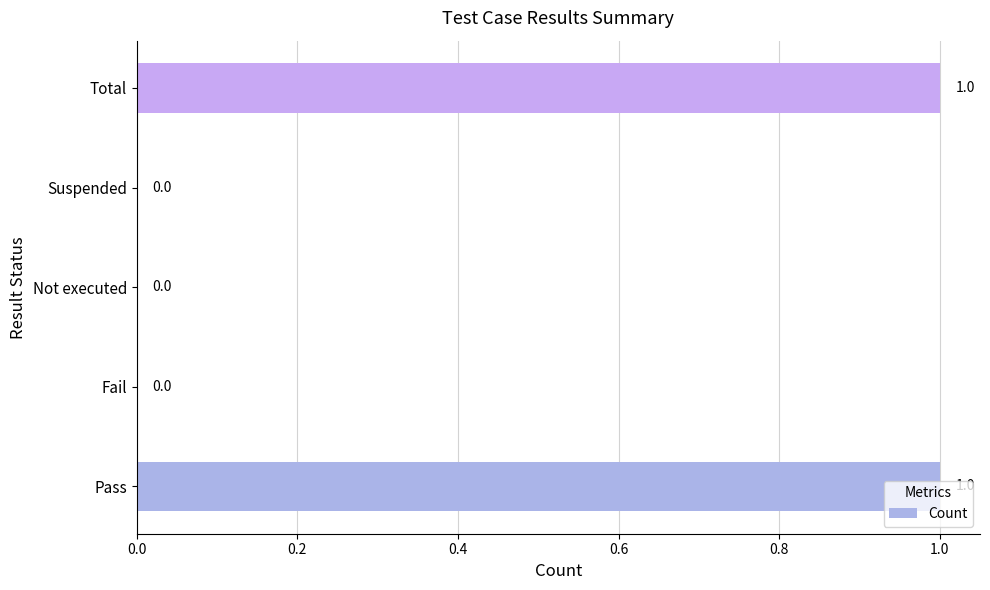

Is it true that the value at Total is 1?

True